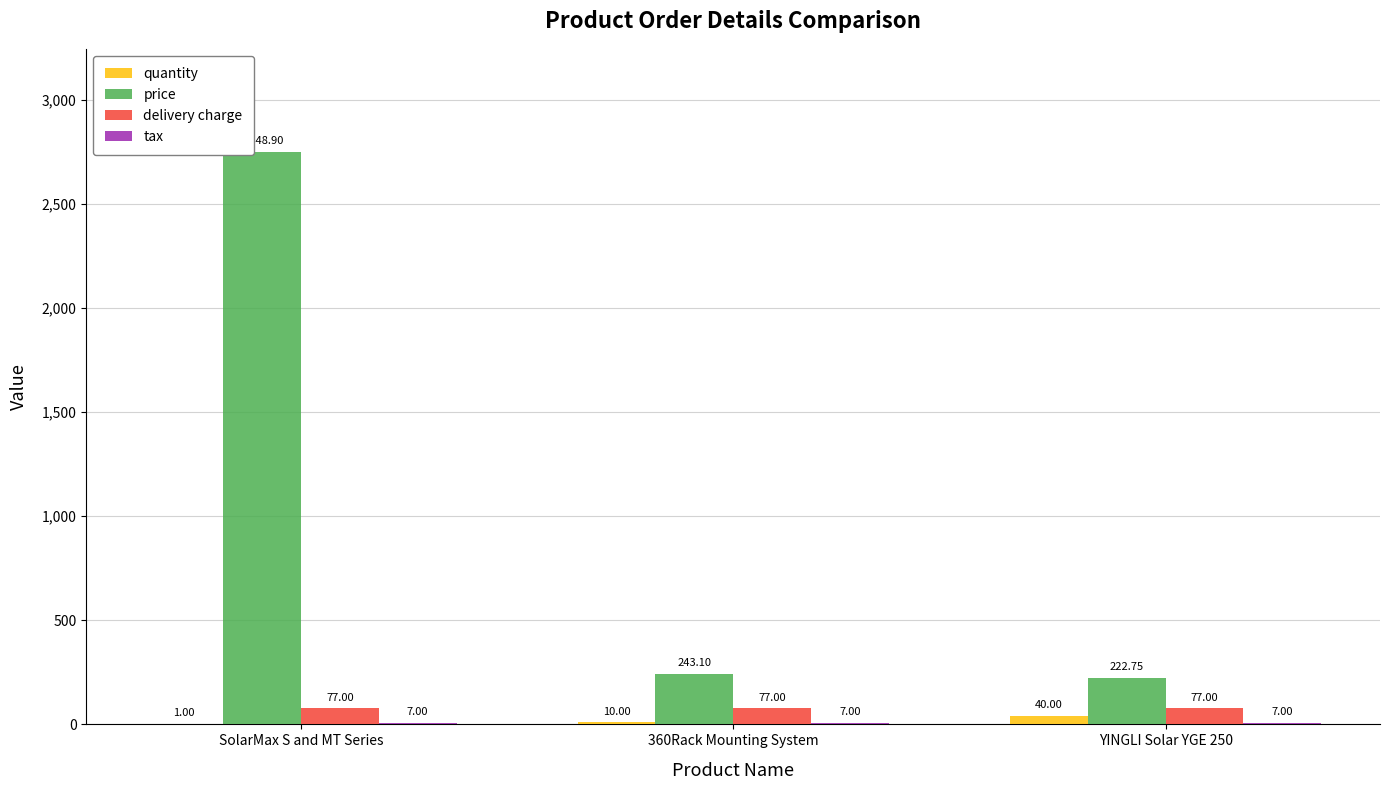

Where does the price series first go above 243?

SolarMax S and MT Series